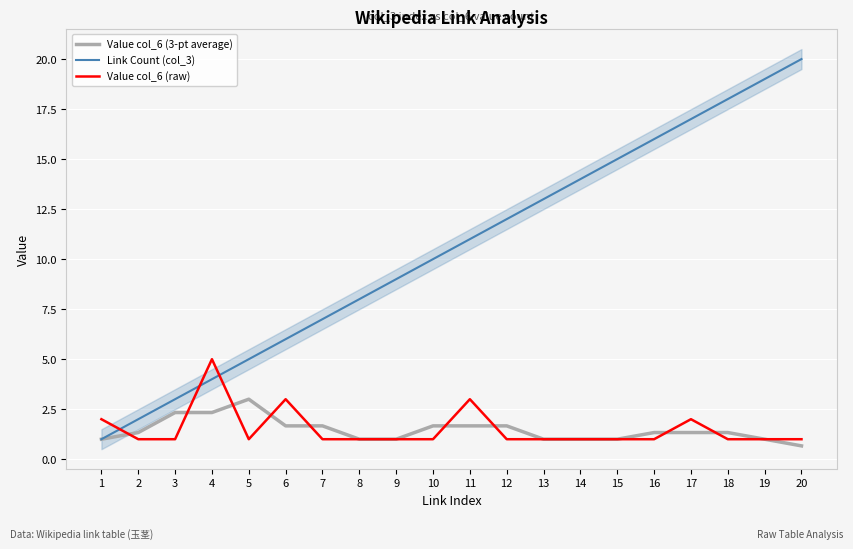

What is the sum of the Value col_6 (raw) values at 7 and 14?

2.0